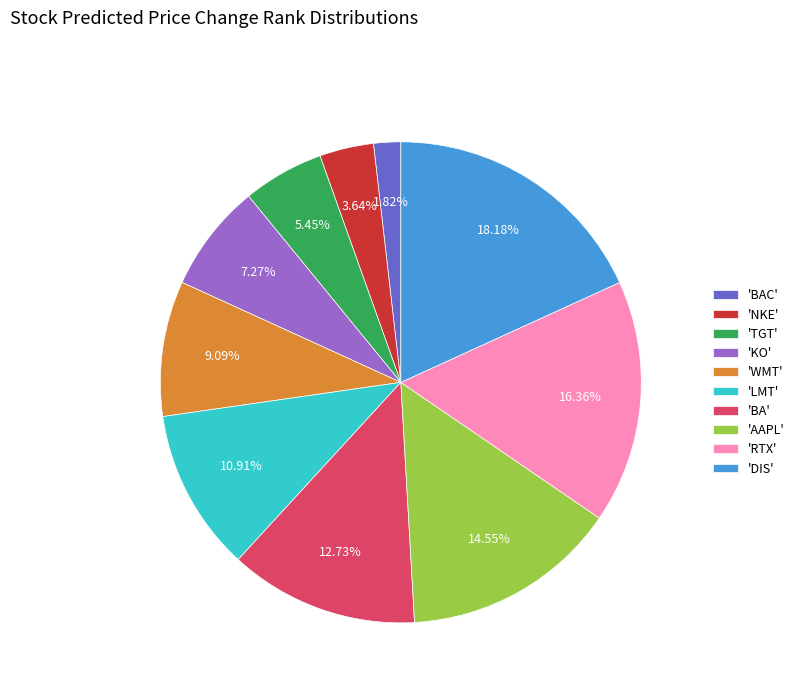

Count the number of slices in the pie.

10